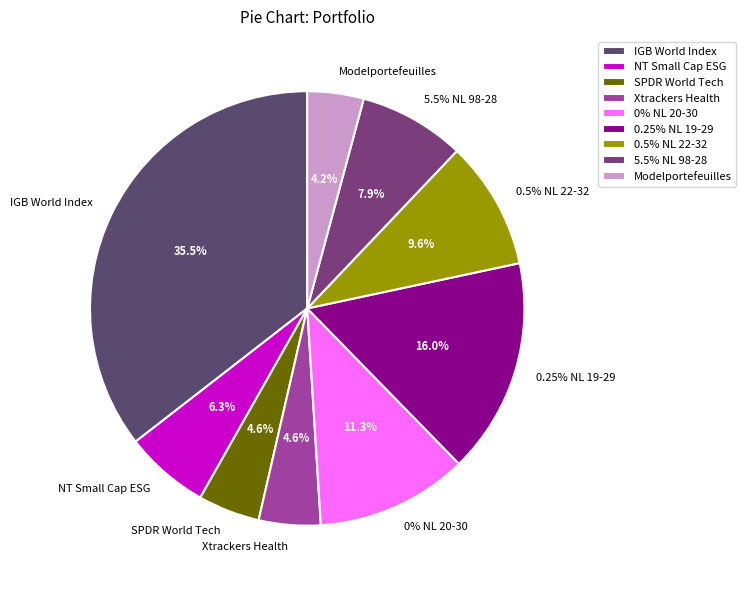

Does Xtrackers World Health Care account for over 50% of the chart?

No